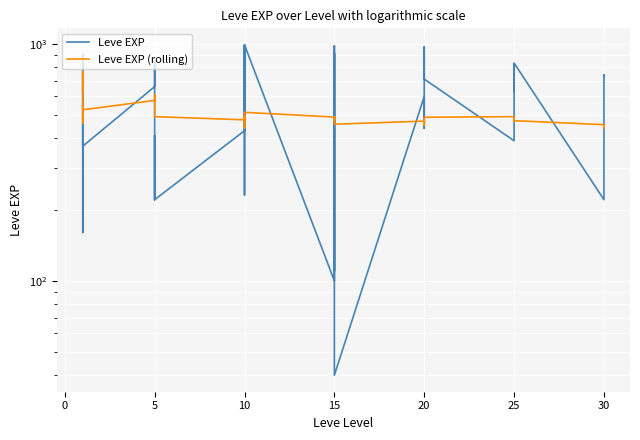

What is the highest value of the Leve EXP series?

990